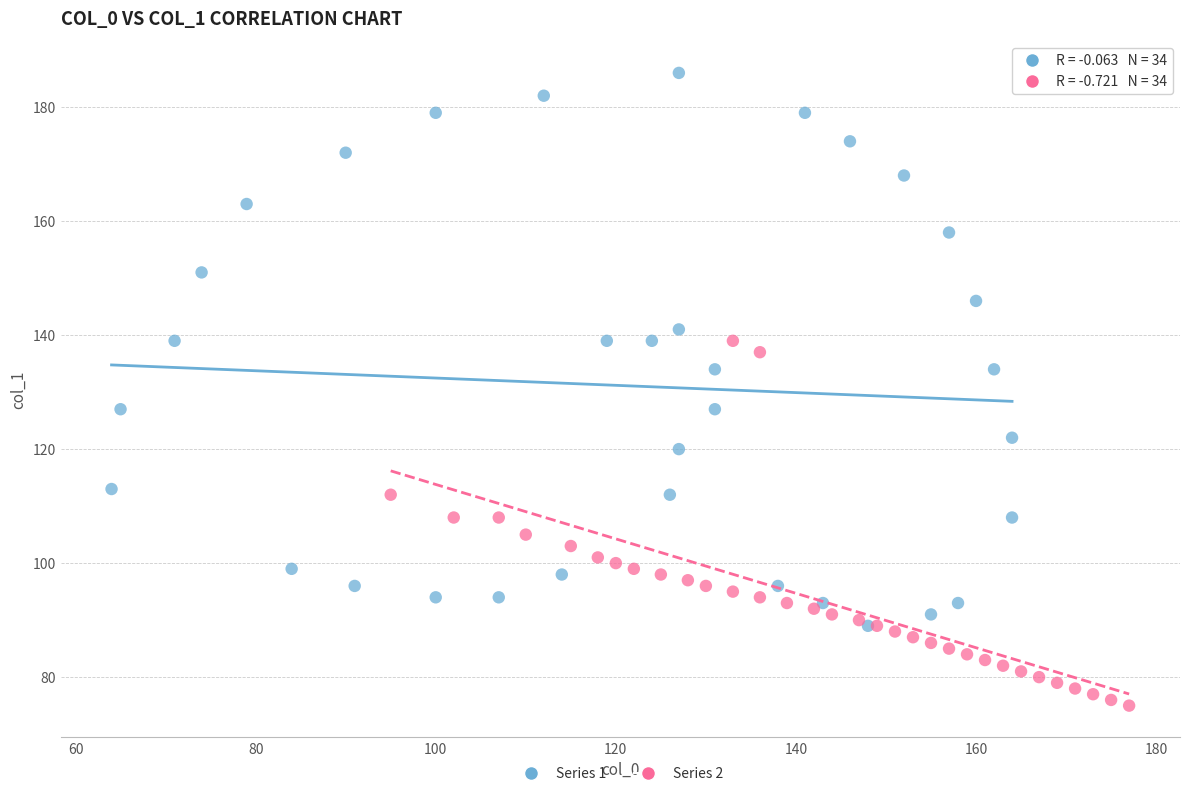

Which series contains the highest Y value?

Series 1